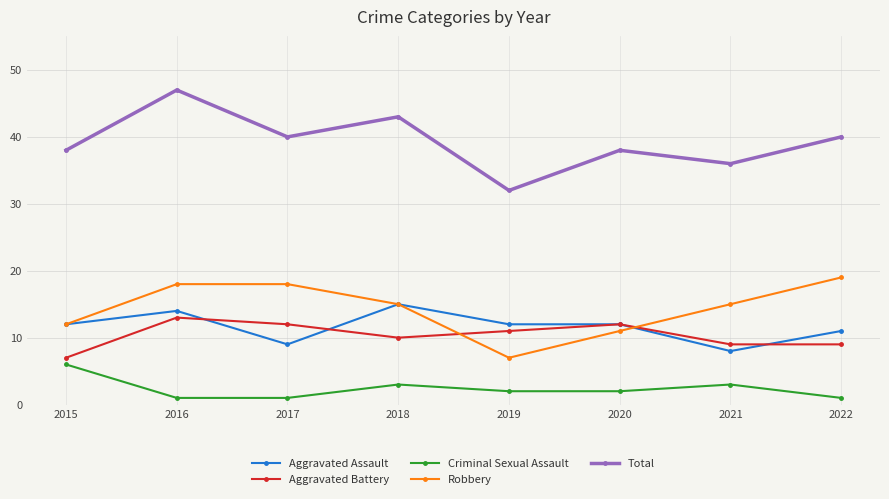

True or false: Total has a value of 56 at 2017.

False